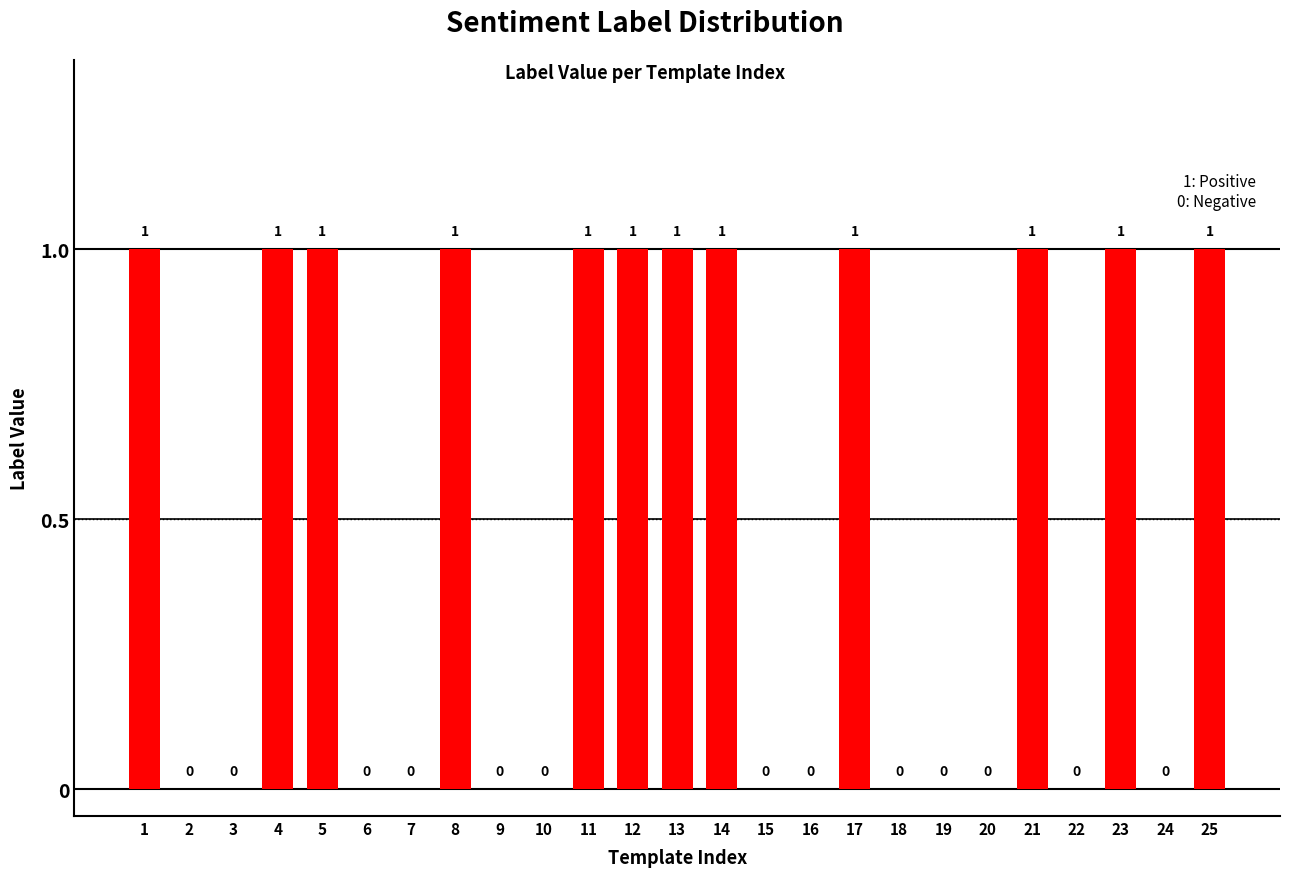

True or false: the data shows 1 at 14.

True